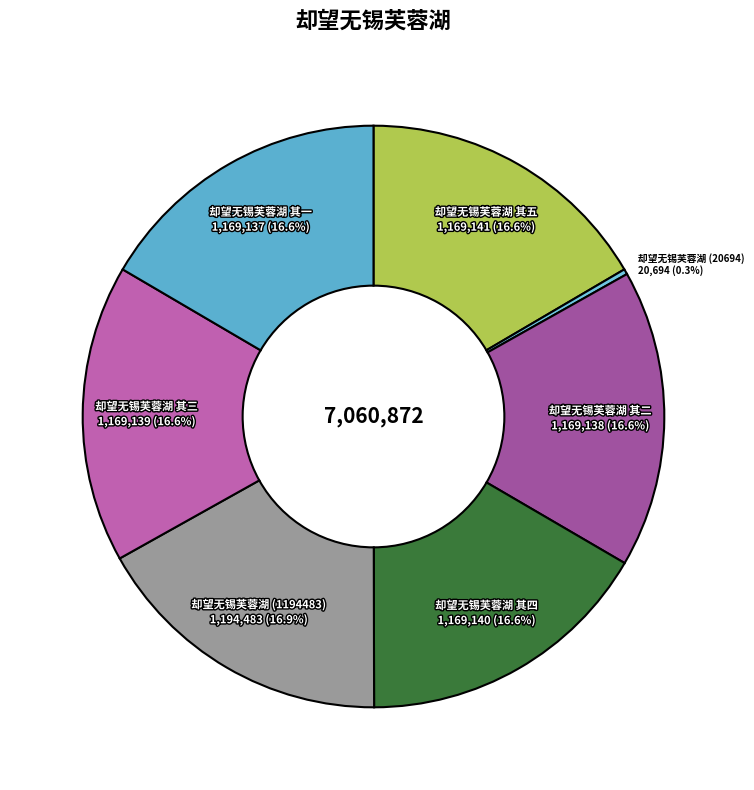

Which slice is the smallest?

却望无锡芙蓉湖 (20694)